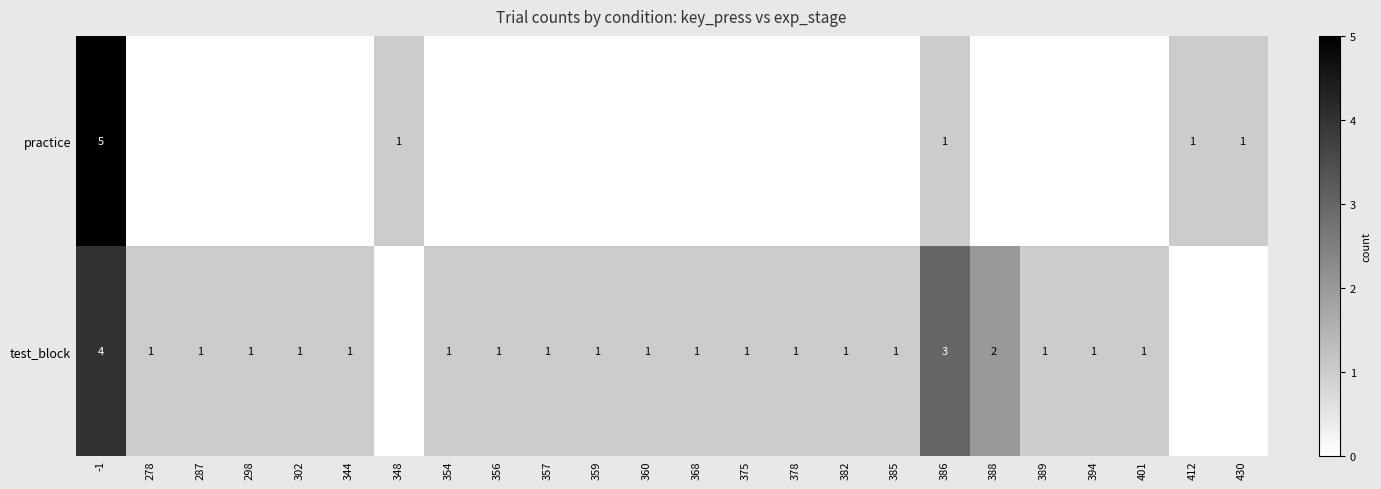

The value of test_block at 388 is 1. True or false?

False